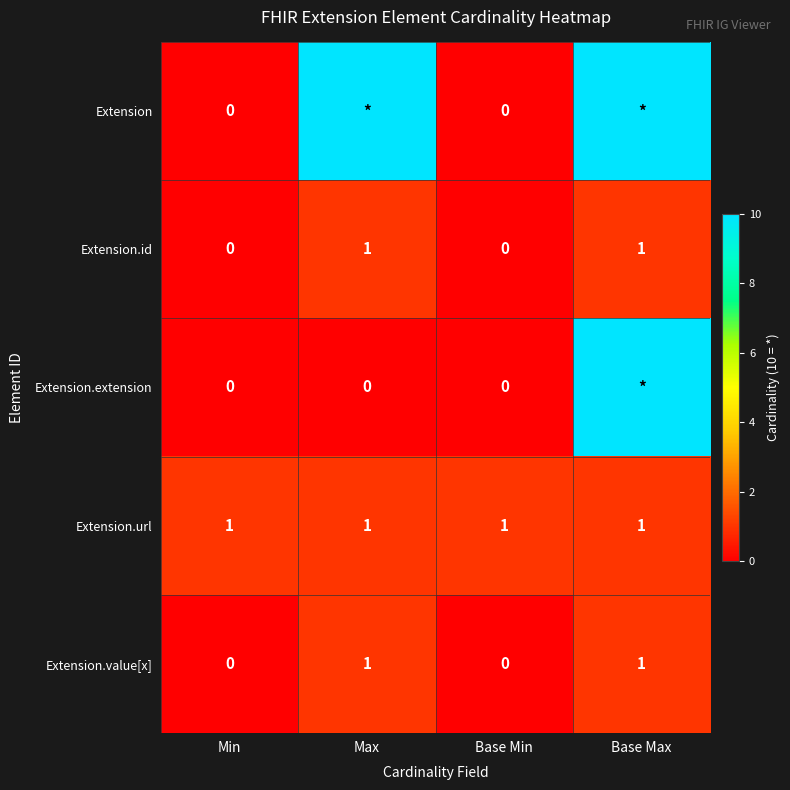

The Extension.id series shows 2 at Base Max. True or false?

False